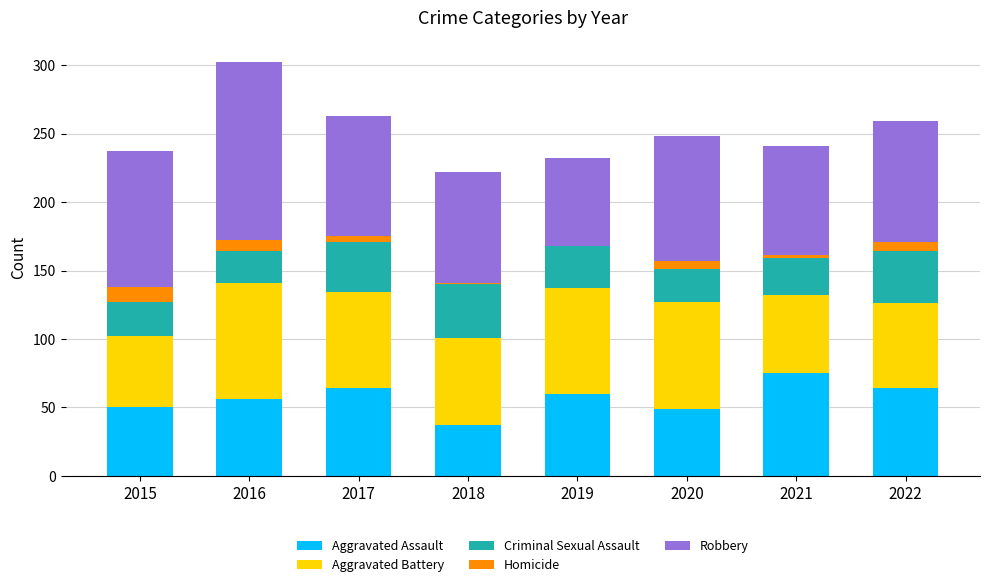

What is the sum of the Aggravated Assault values at 2017 and 2015?

114